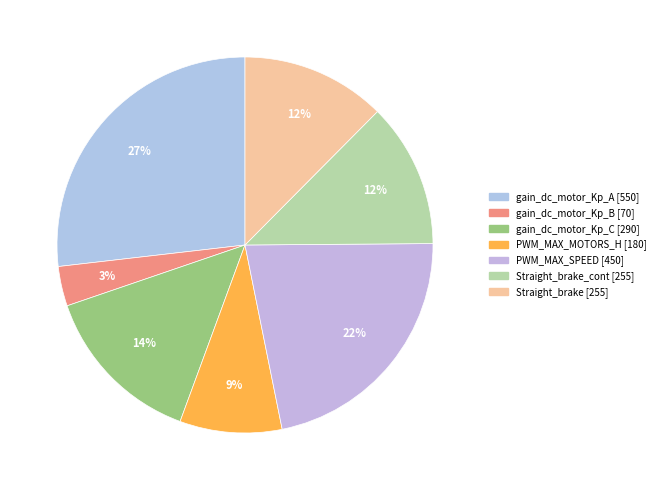

Which category has the smallest portion of the pie?

gain_dc_motor_Kp_B